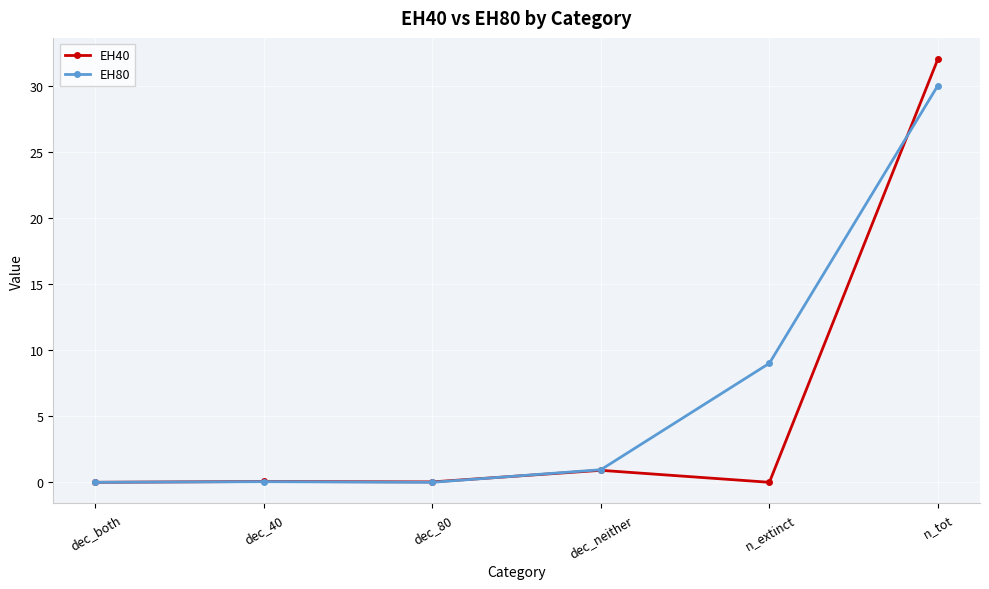

True or false: EH40 has more than 2 interior local peaks.

False